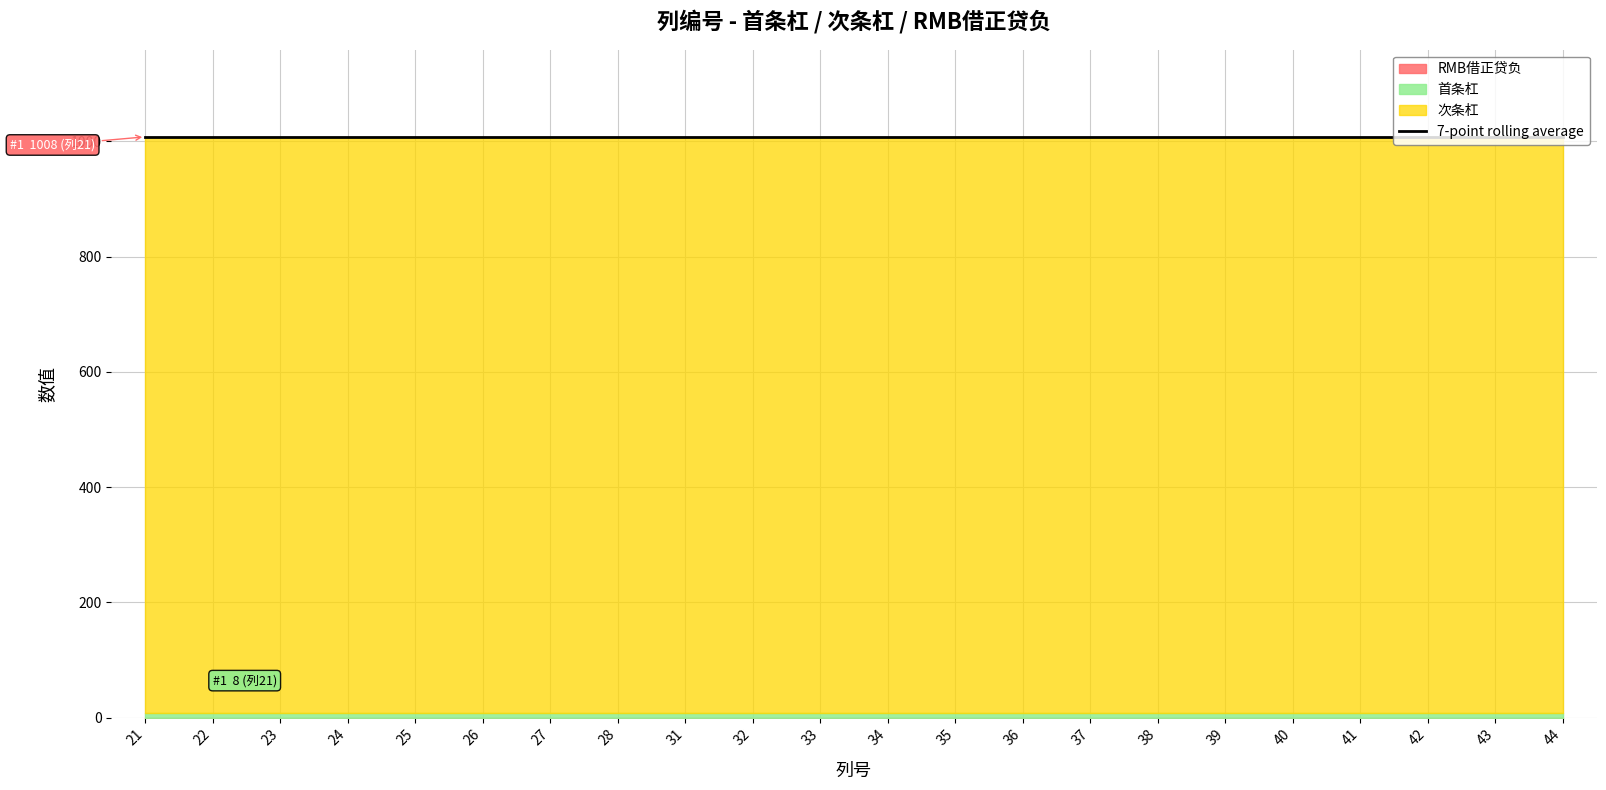

Is it true that 首条杠 equals 8 at 36?

True